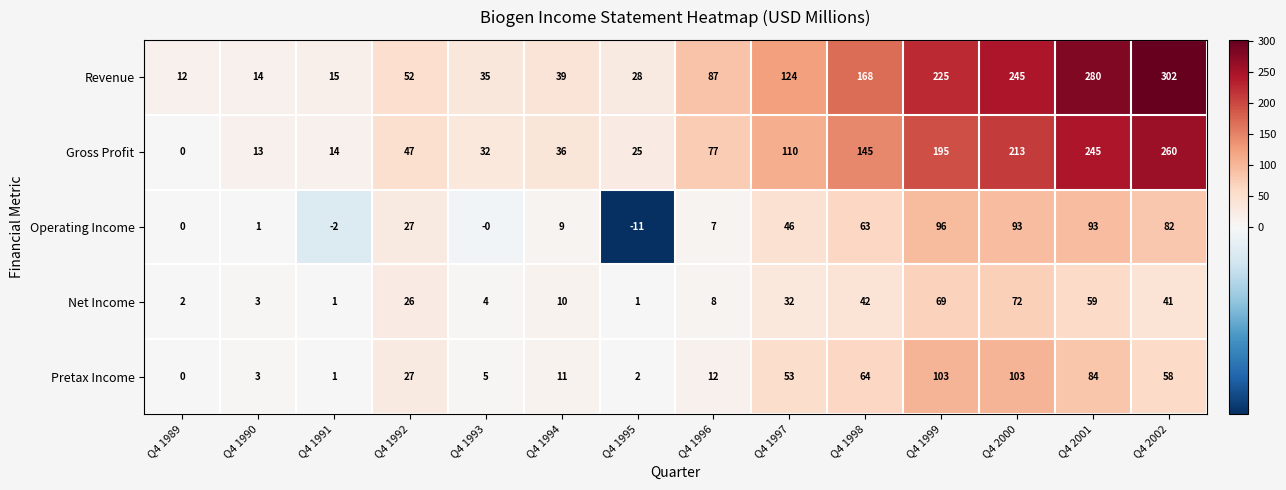

The Operating Income series shows 1 at Q4 1990. True or false?

True